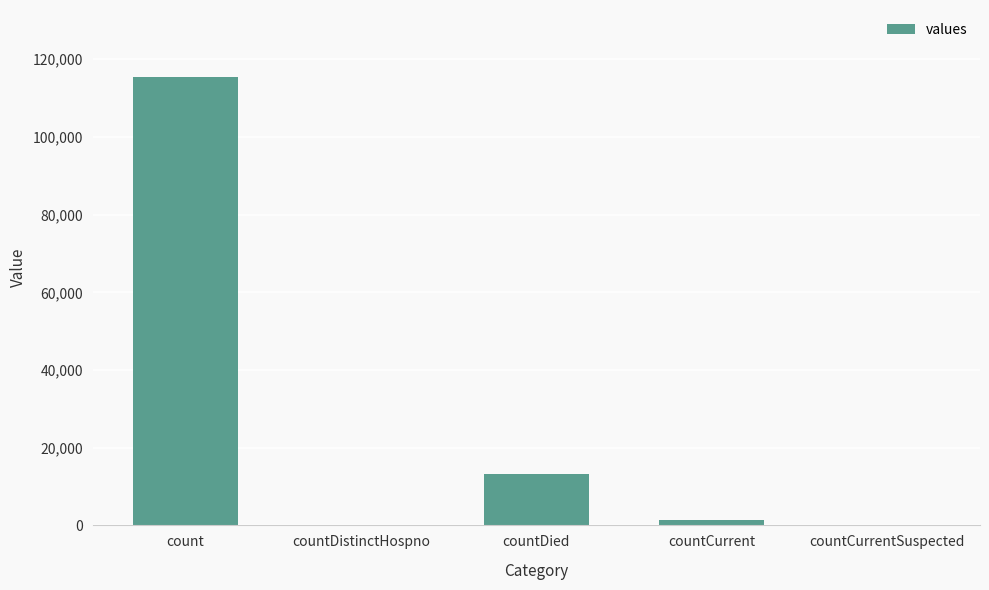

Count the number of categories in the chart.

5